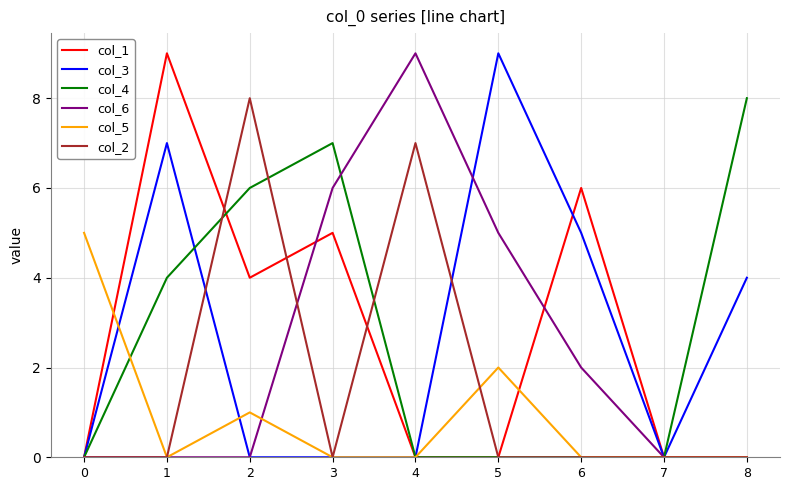

What is the maximum value shown in the chart?

9